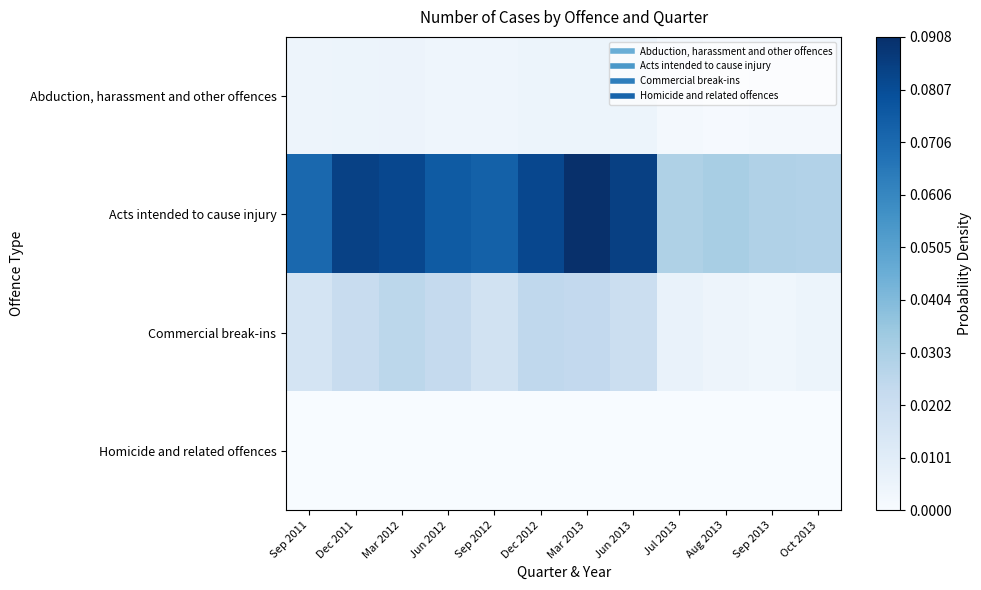

What is the total value across all series at Jun 2012?

0.1